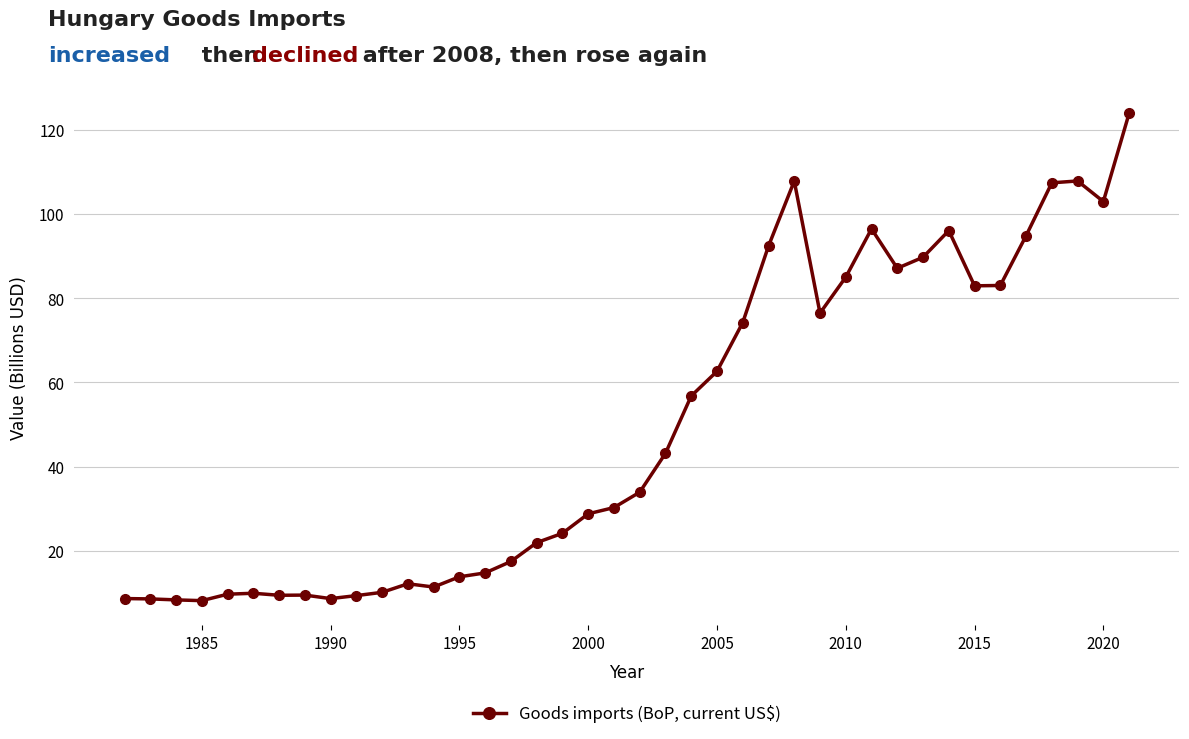

What is the difference between the maximum and minimum values?

115.8